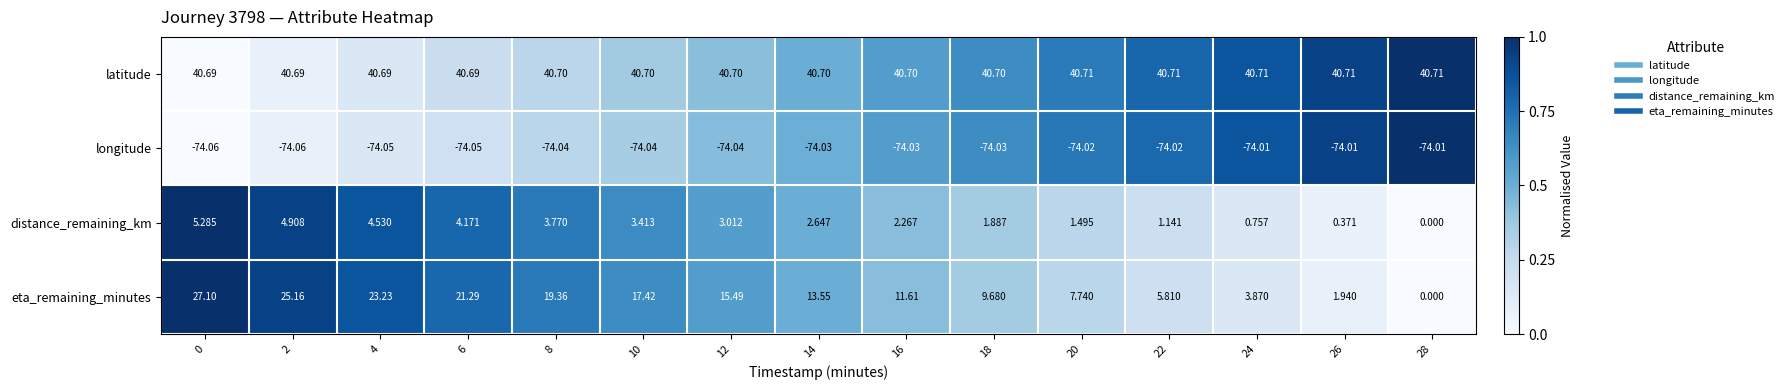

List the series in order of their peak value, lowest first.

longitude, distance_remaining_km, eta_remaining_minutes, latitude